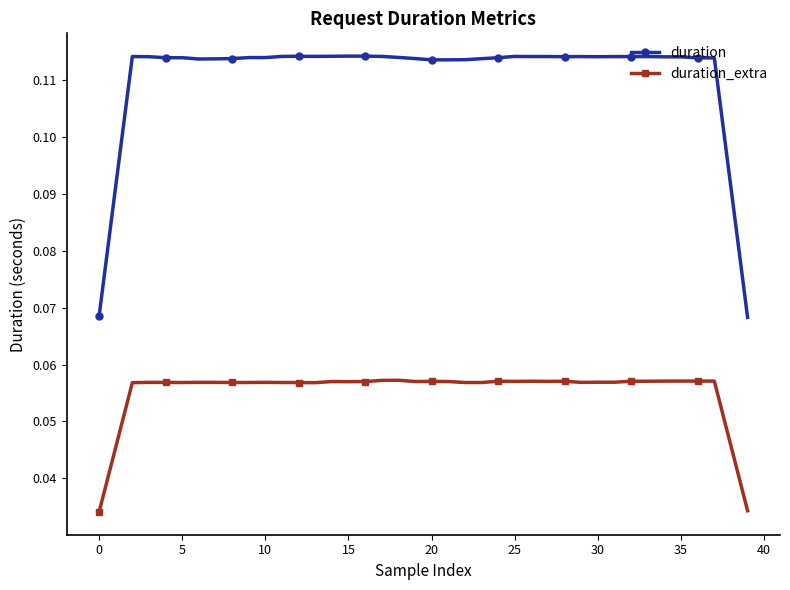

True or false: duration and duration_extra cross at least once.

False